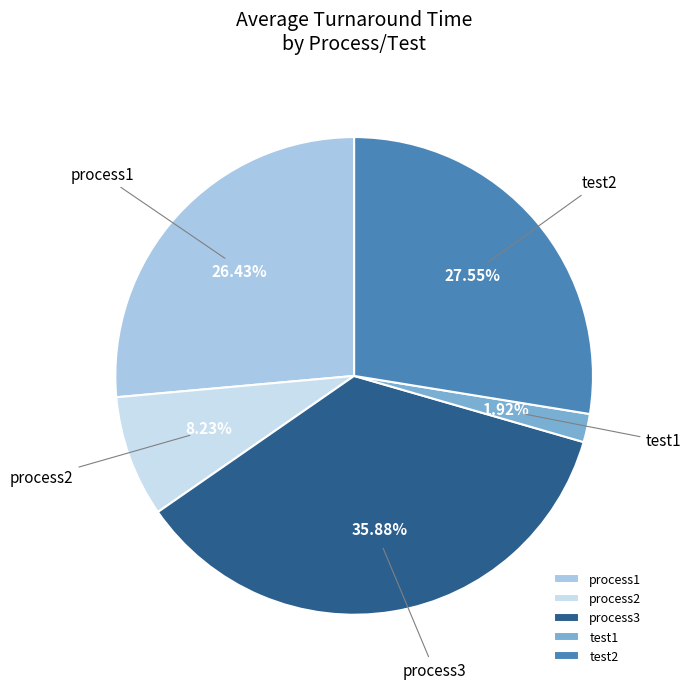

What percentage is the process3 slice, to the nearest percent?

36%